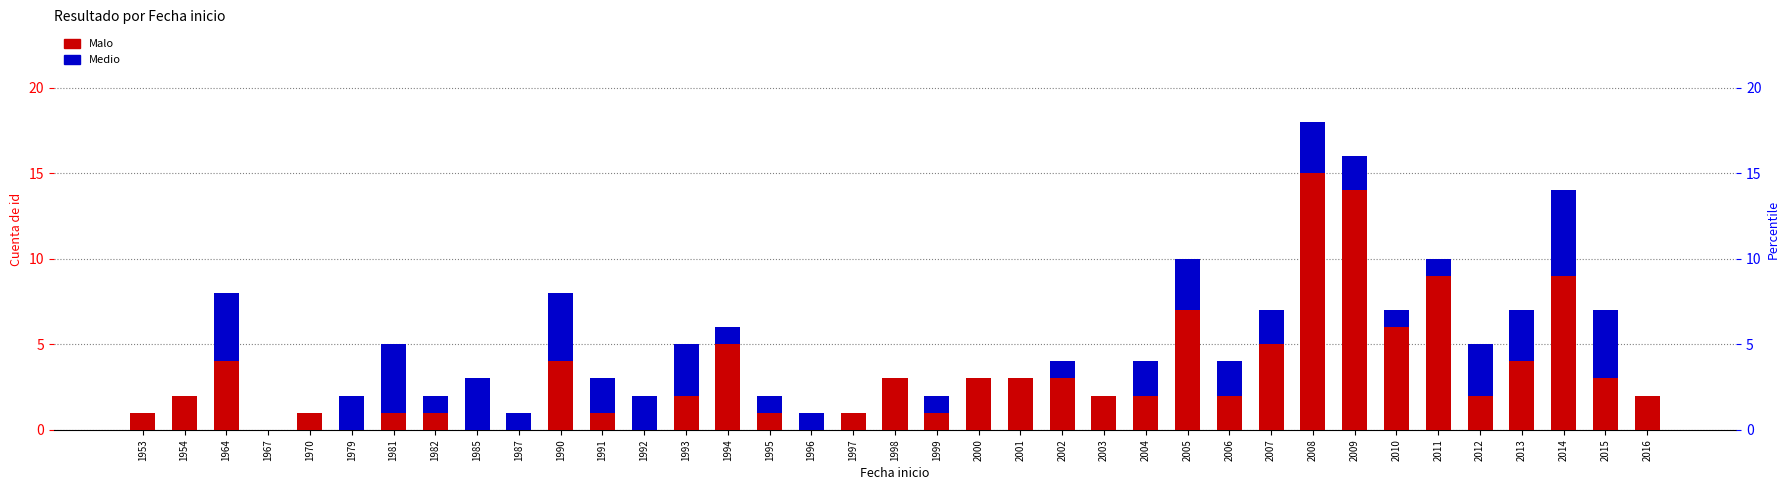

What is the total value across all series at 1970?

1